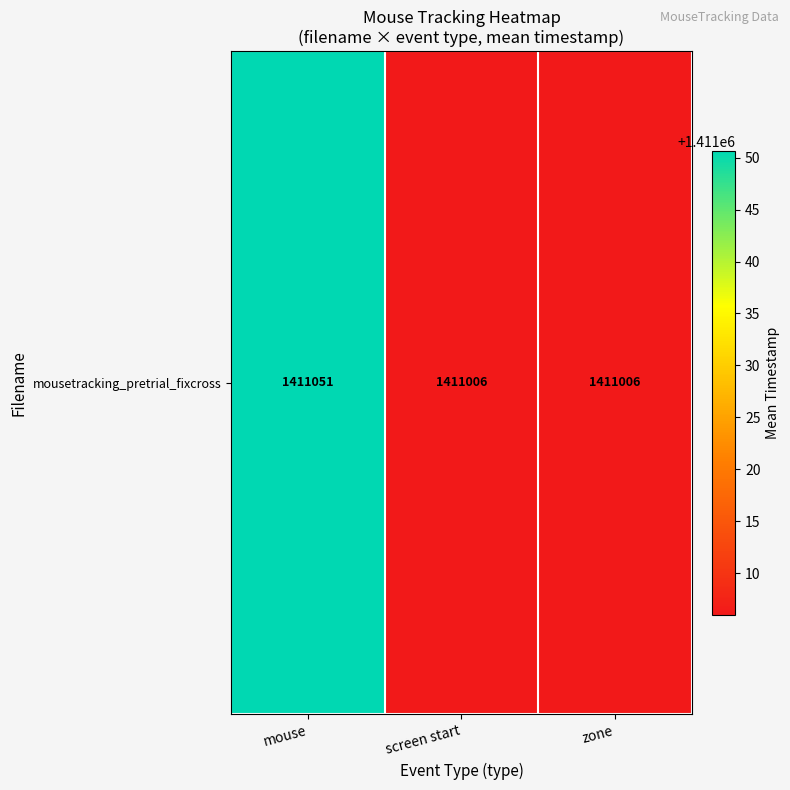

How many data points are above 1411006?

1